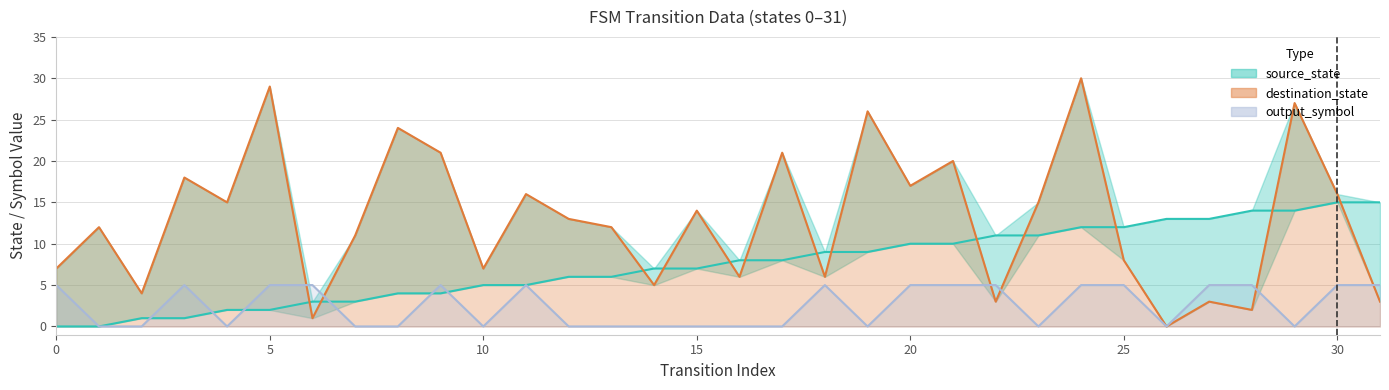

What is the value of the source_state point at the 23rd from the left?

11